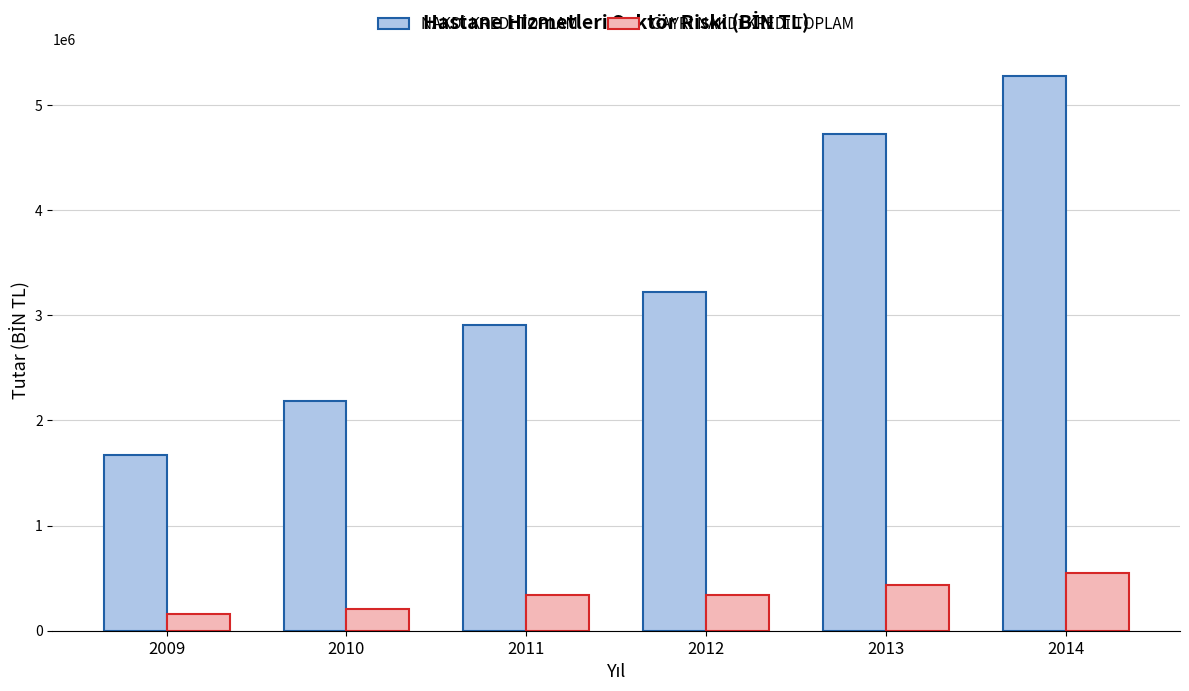

What is the minimum value shown in the chart?

162632.2